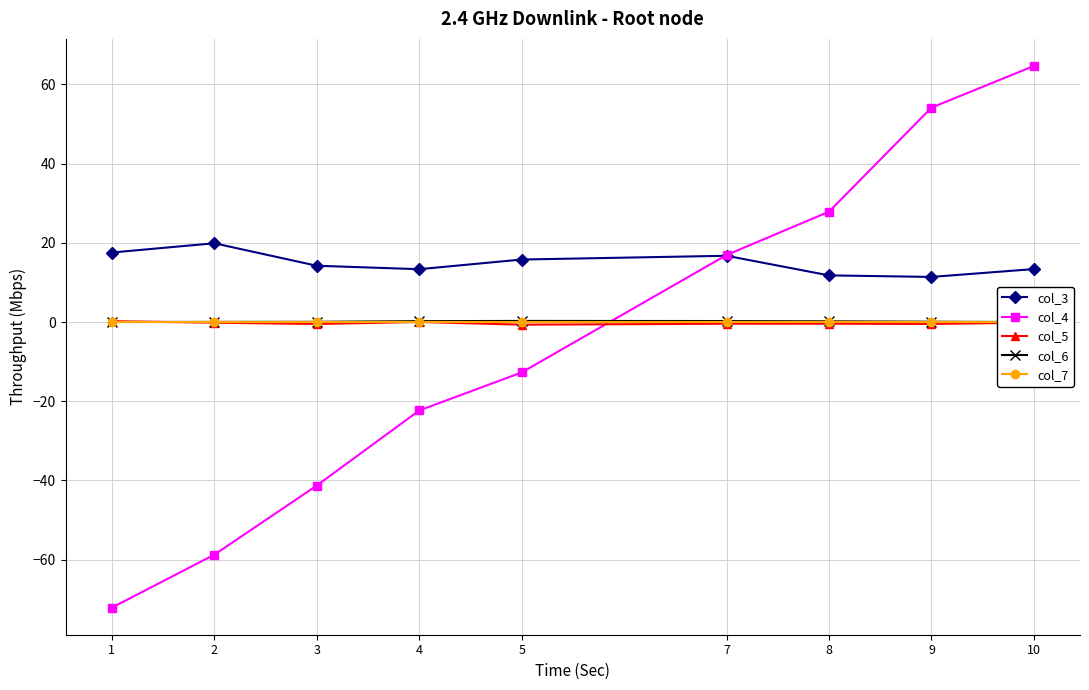

True or false: col_7 and col_3 intersect in this chart.

False